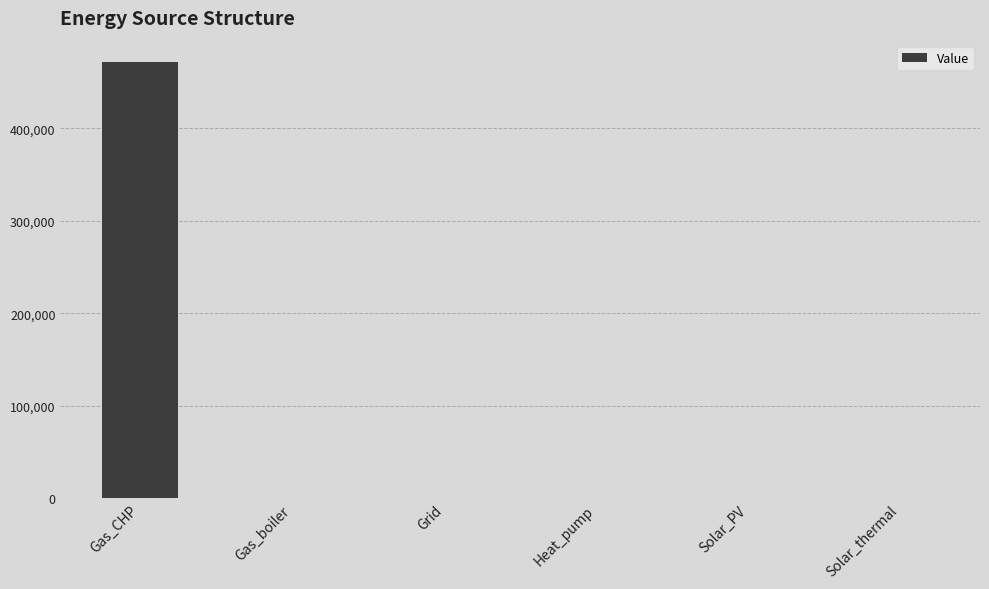

Does the chart contain stacked bars?

No